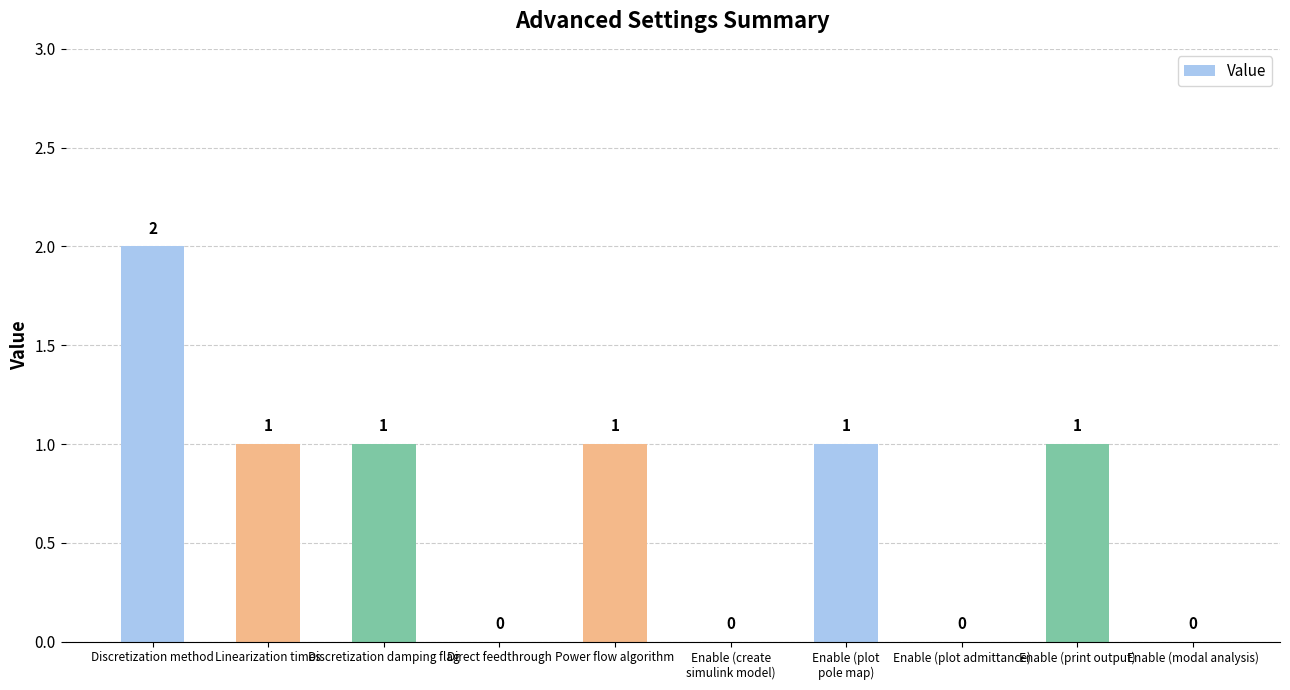

What is the sum of all values?

7